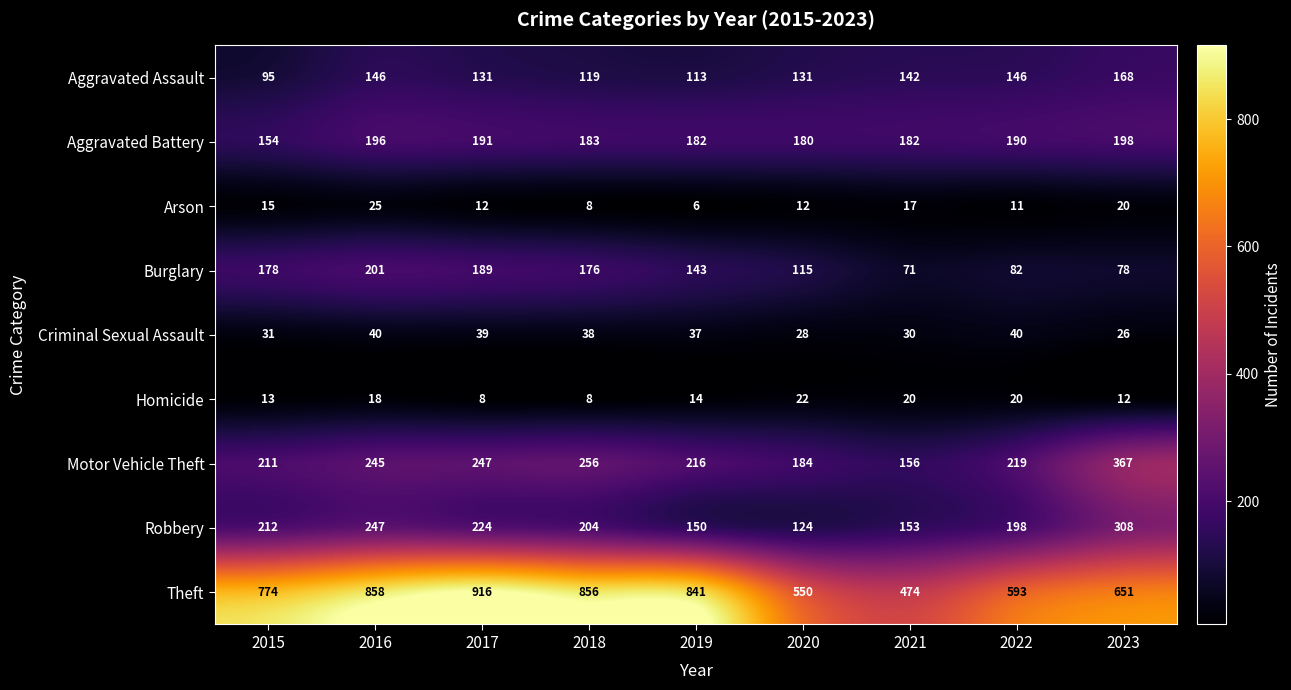

How many distinct data groups are displayed?

9